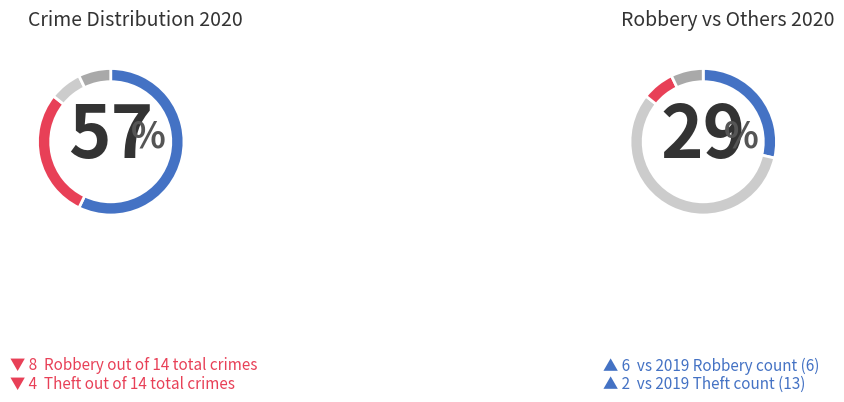

To the nearest percent, what percentage of the pie is Aggravated Assault?

7%